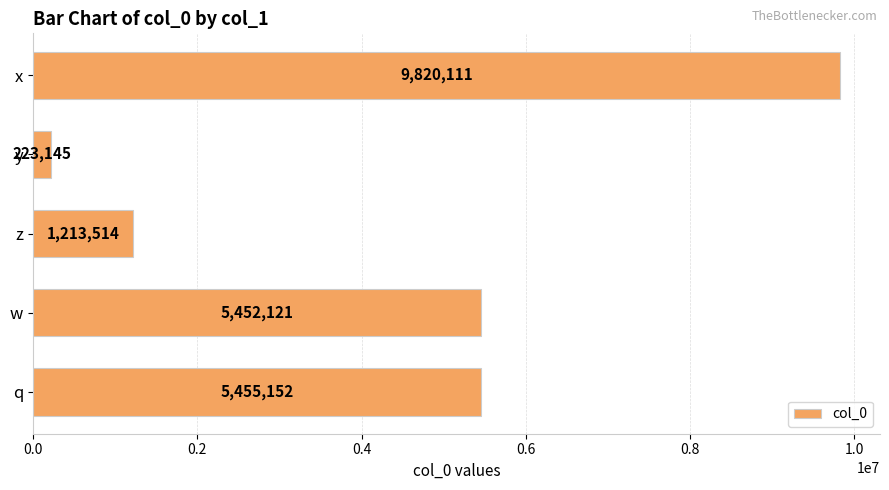

How many bars are there in total?

5